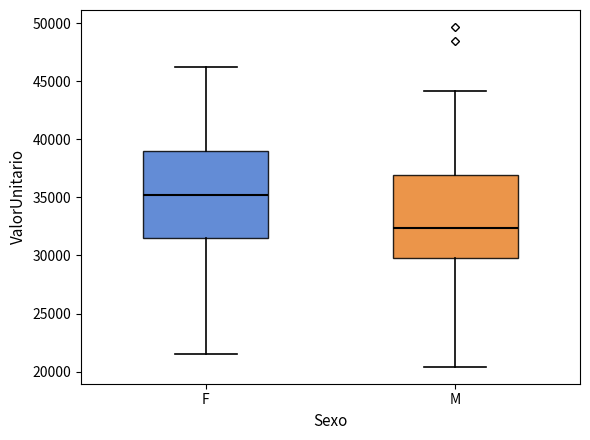

Reading left to right, read every box against the y-axis: the position of its median line, the range the box covers, and the ends of its whiskers. The values are not printed on the chart, so give them approximately, as read against the axis.

F: median 35000, box 31500 to 39000, whiskers 21500 to 46000
M: median 32500, box 30000 to 37000, whiskers 20500 to 44000